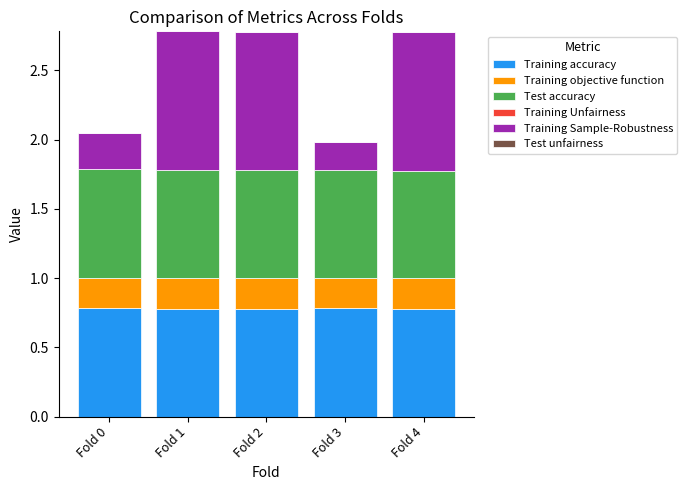

The value of Training accuracy at Fold 2 is 0.3. True or false?

False